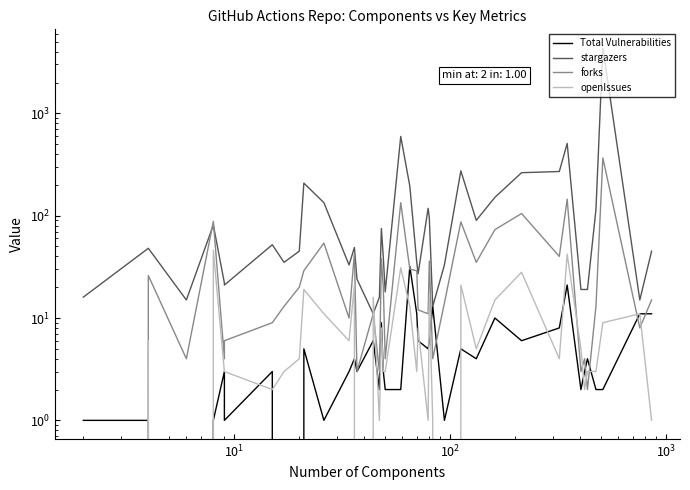

What is the value of the Total Vulnerabilities point at the 7th from the left?

3